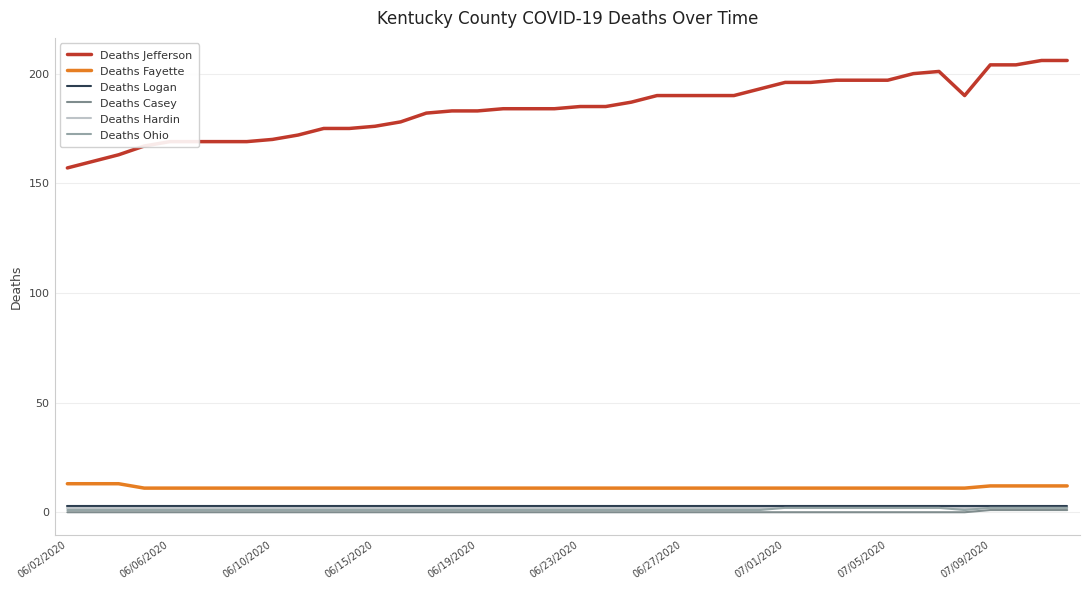

What is the minimum value for Deaths Fayette?

11